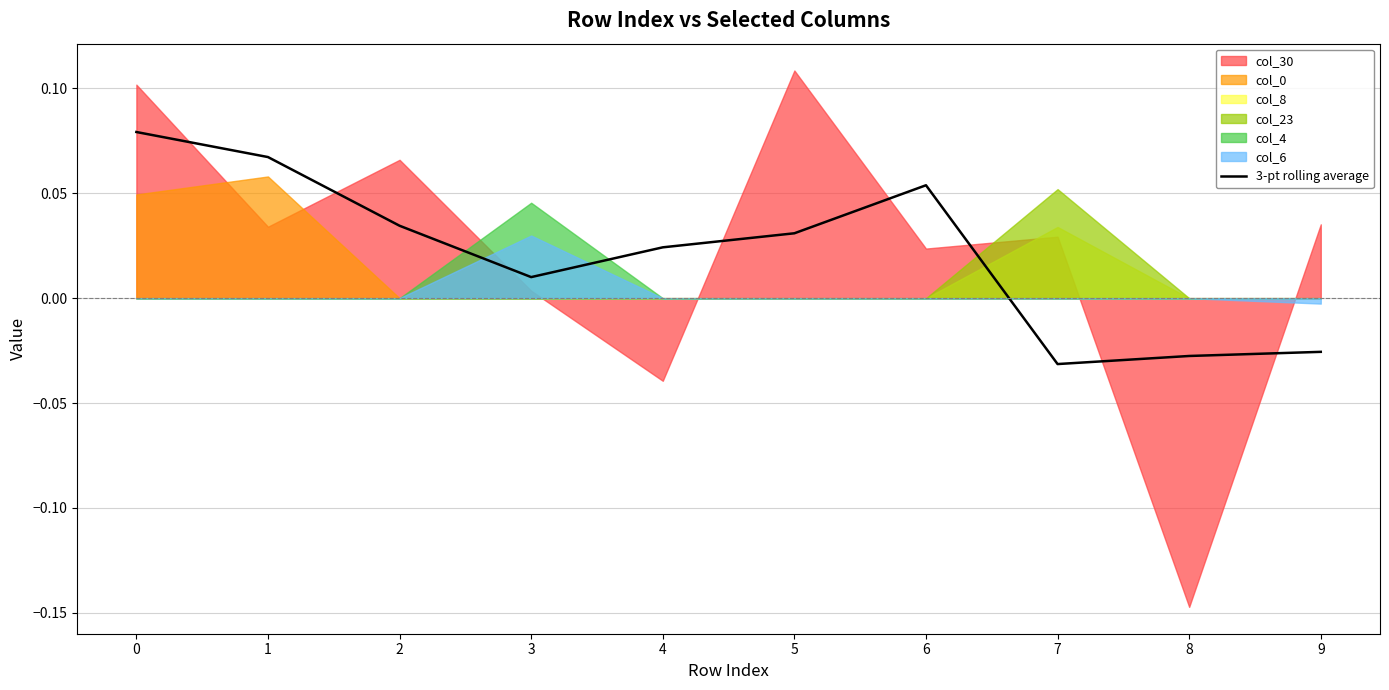

What is the maximum value shown in the chart?

0.1